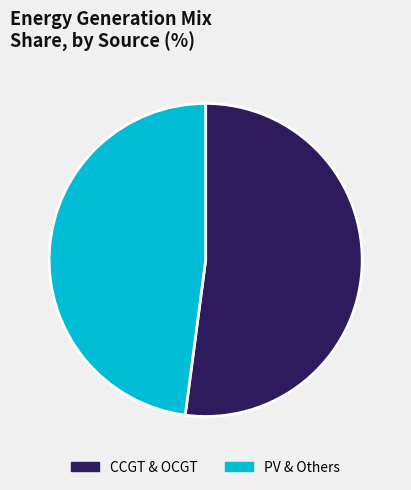

What is the ratio of the value at CCGT & OCGT to the value at PV & Others?

1.1